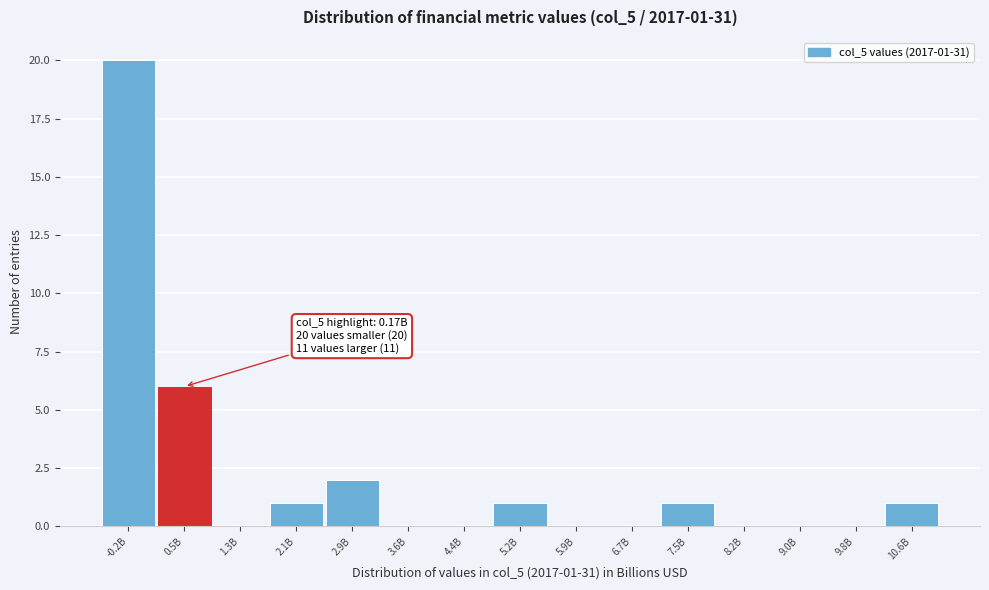

Reading left to right, transcribe all the data shown in this chart.

-0.2B=20	0.5B=6	1.3B=0	2.1B=1	2.9B=2	3.6B=0	4.4B=0	5.2B=1	5.9B=0	6.7B=0	7.5B=1	8.2B=0	9.0B=0	9.8B=0	10.6B=1